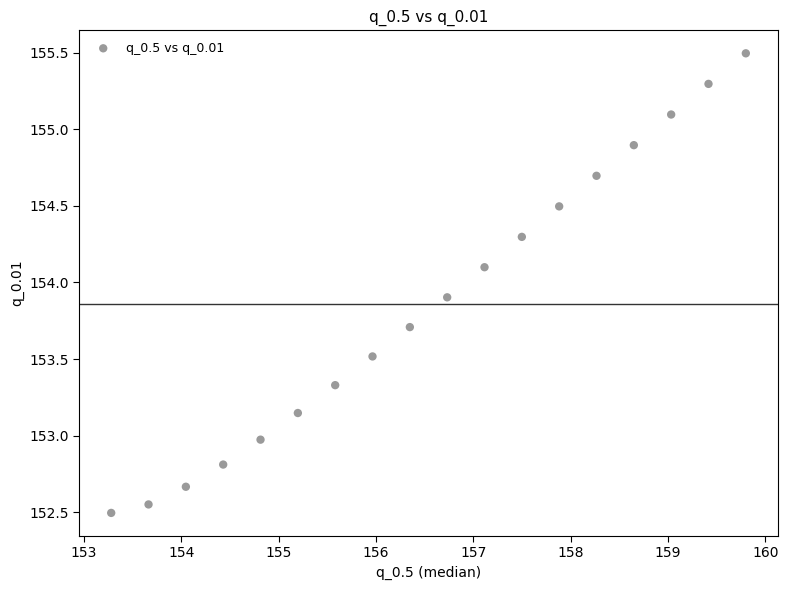

What is the range of Y values (max minus min)?

3.0